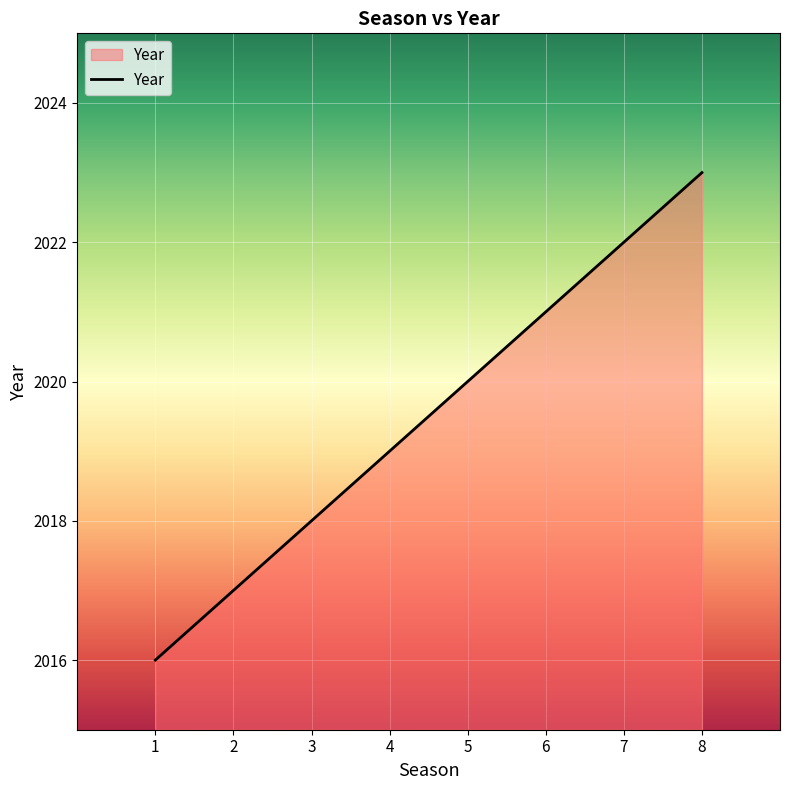

What is the average value?

2020